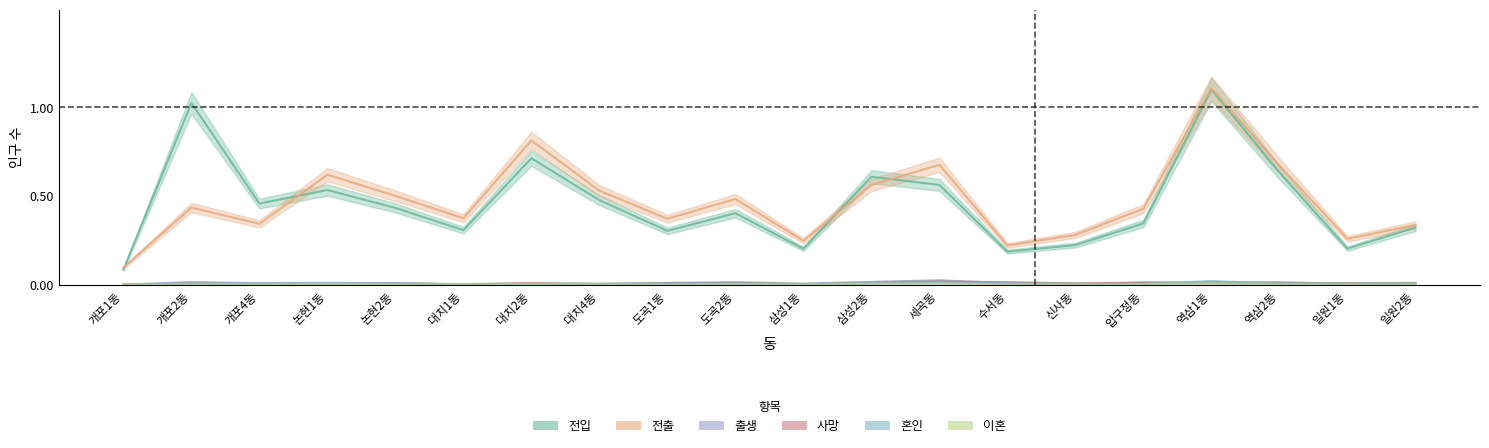

True or false: 이혼 has a value of 0.0 at 대치1동.

False